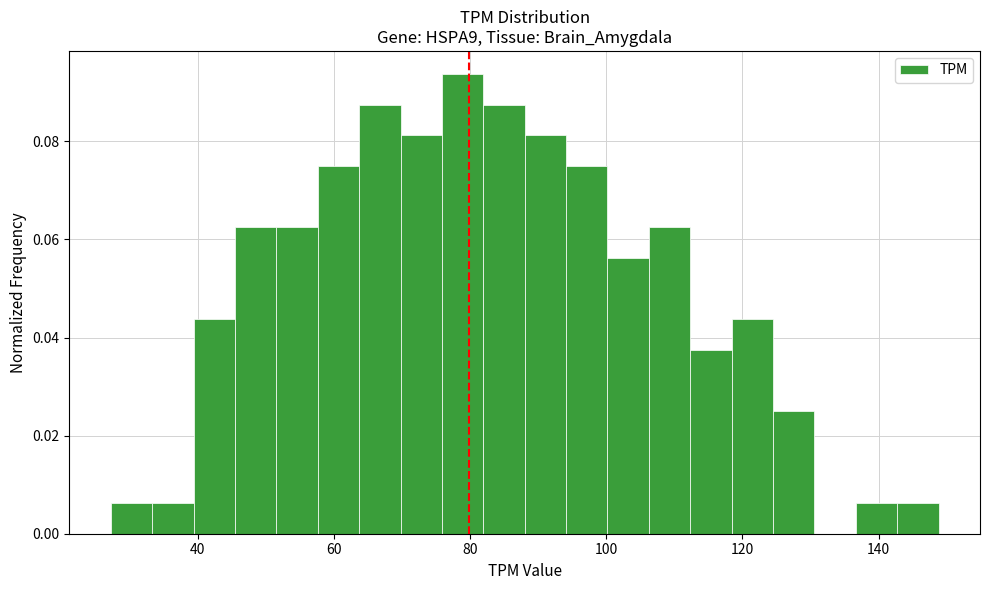

Read against the x-axis, roughly where is the centre of the tallest bar?

78